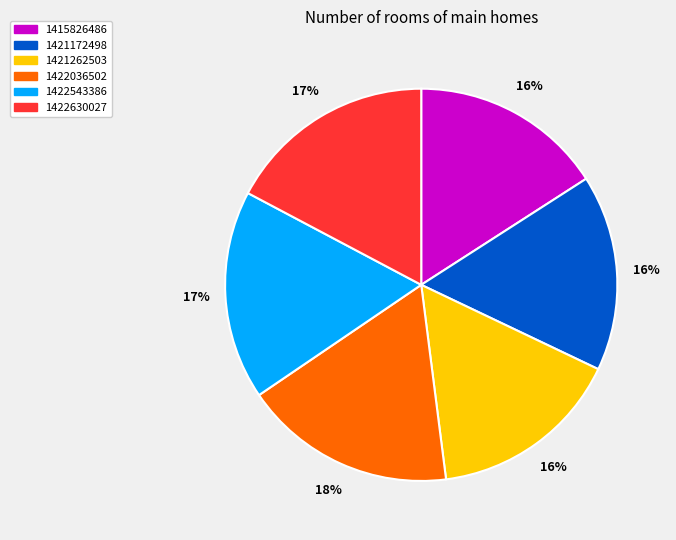

Is there any slice that represents more than half of the pie?

No